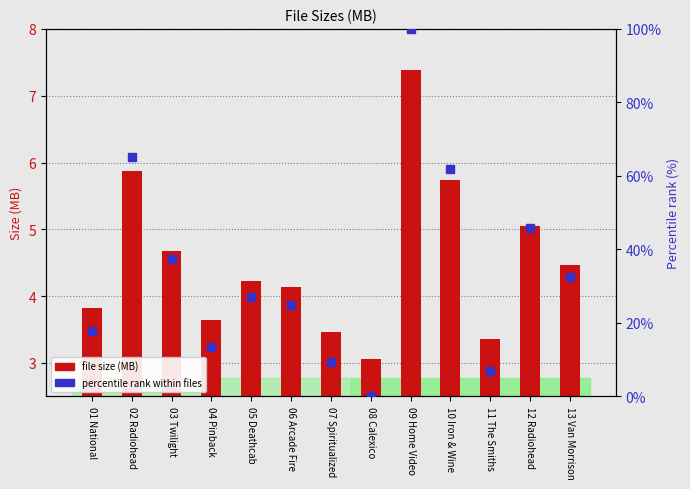

Which series has the widest spread of Y values?

percentile rank within files